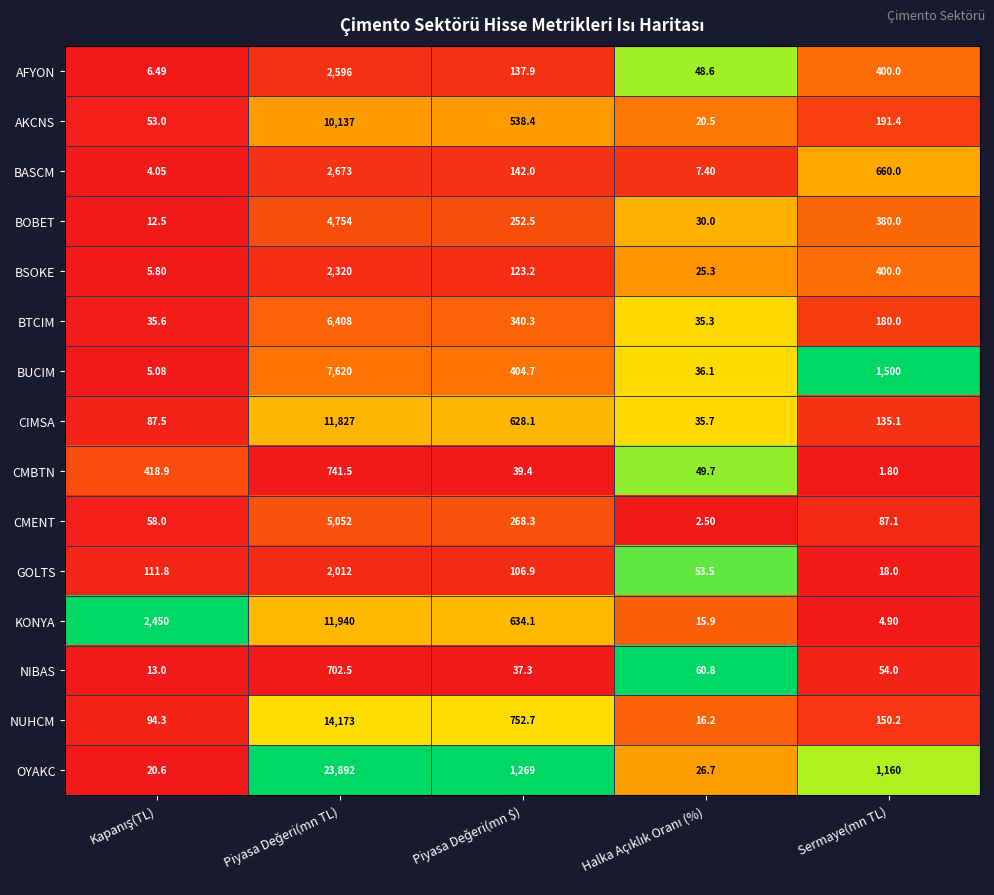

Which series has the largest total across all categories?

OYAKC